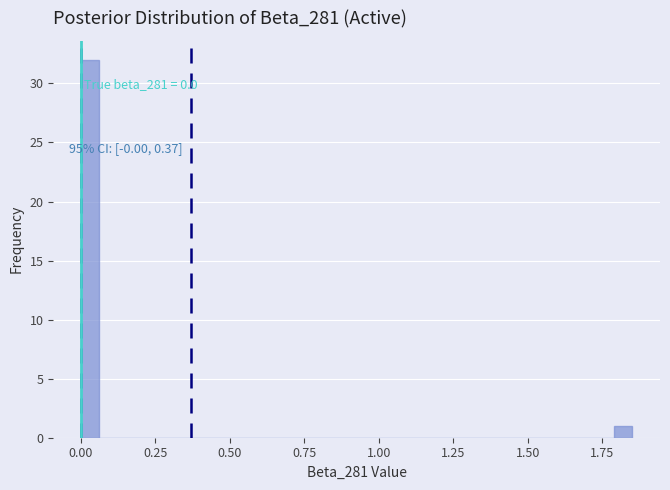

Around what value on the x-axis is the tallest bar? Give the approximate position of its centre, as read against the axis.

0.05